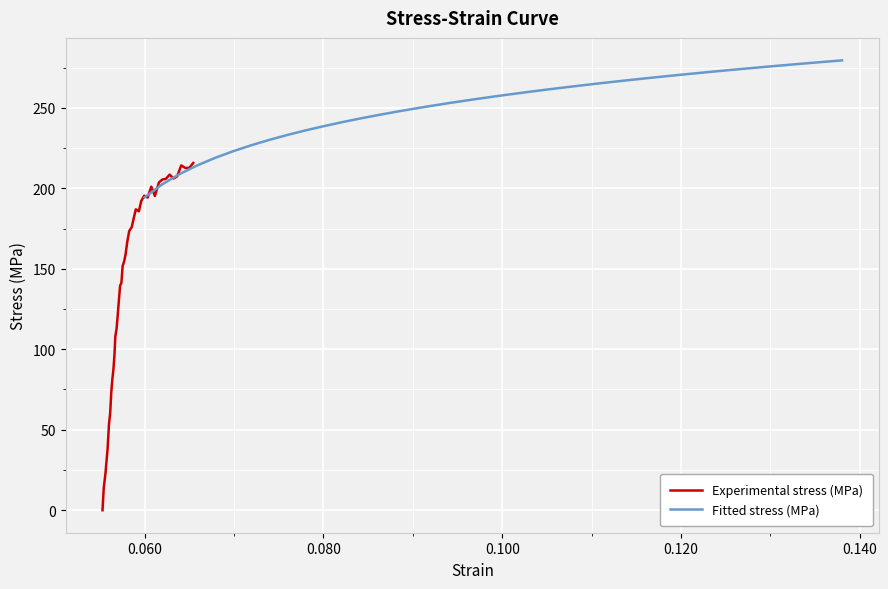

What is the minimum value for Fitted stress (MPa)?

194.3